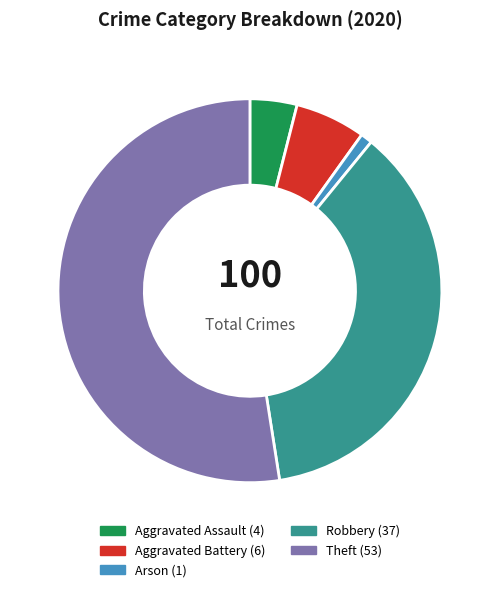

Does any single category account for the majority?

Yes